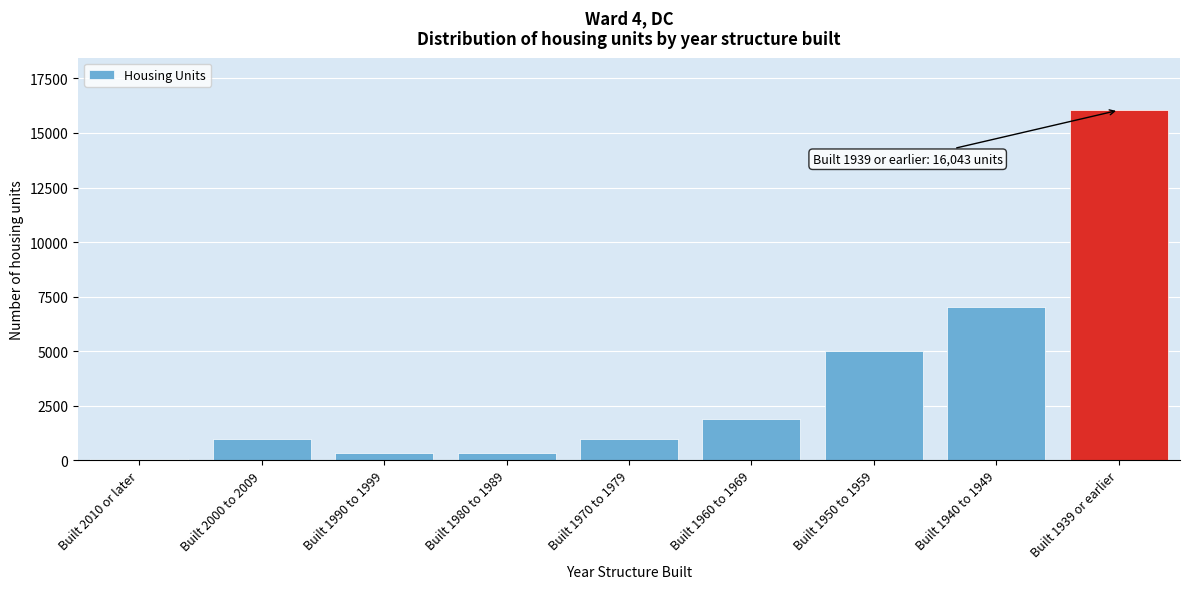

The value at Built 1950 to 1959 is 7675. True or false?

False